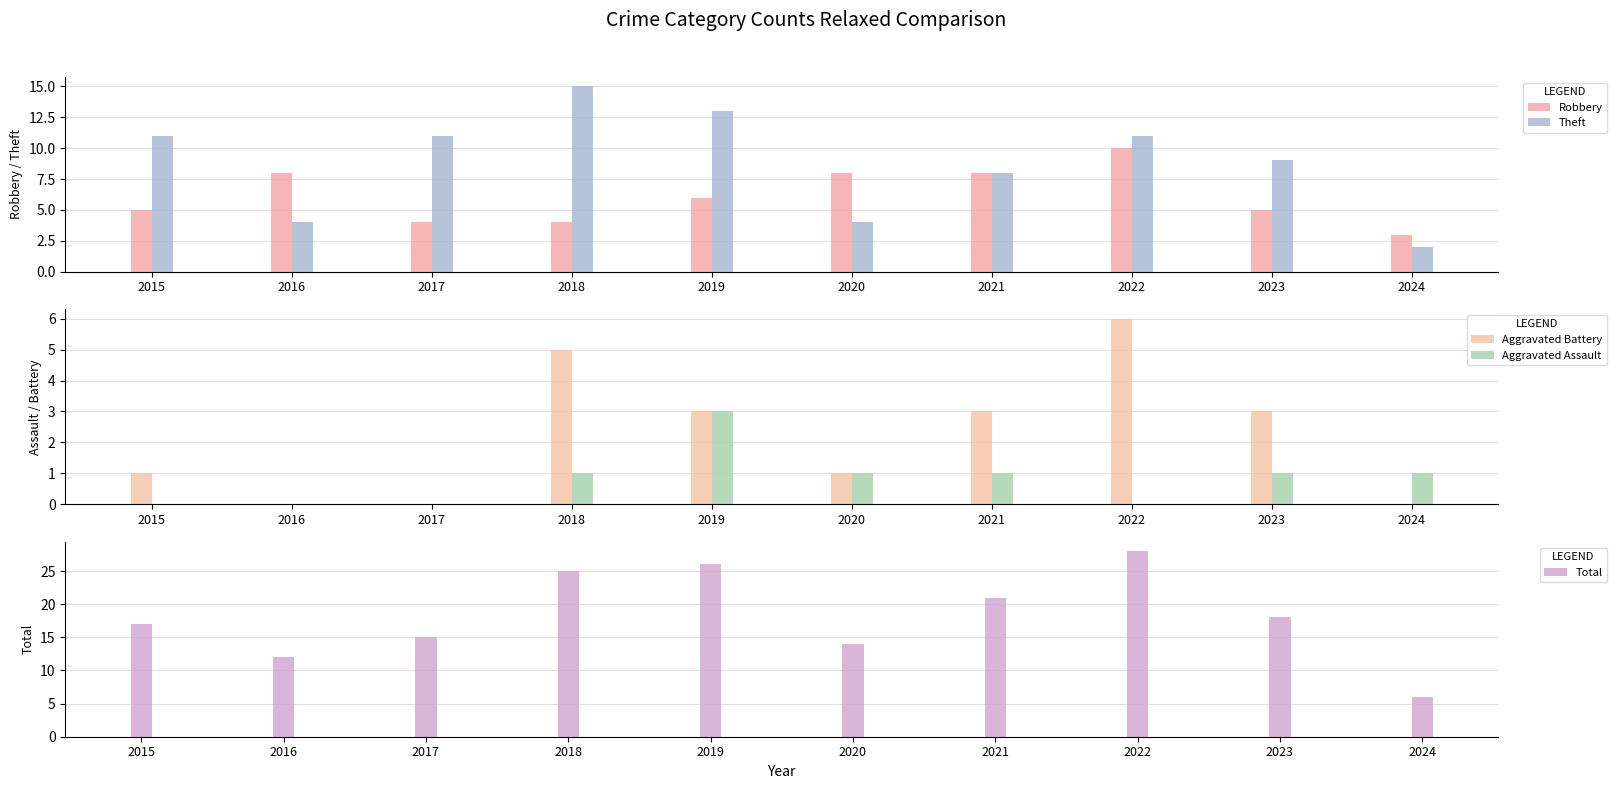

How many groups of bars are there?

10